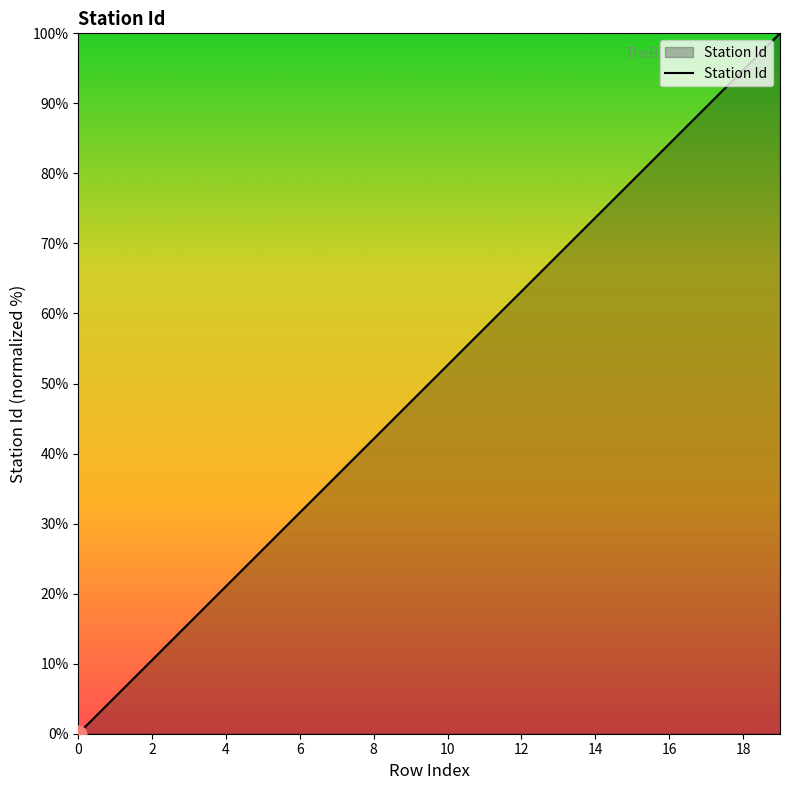

What is the maximum value shown in the chart?

100.0